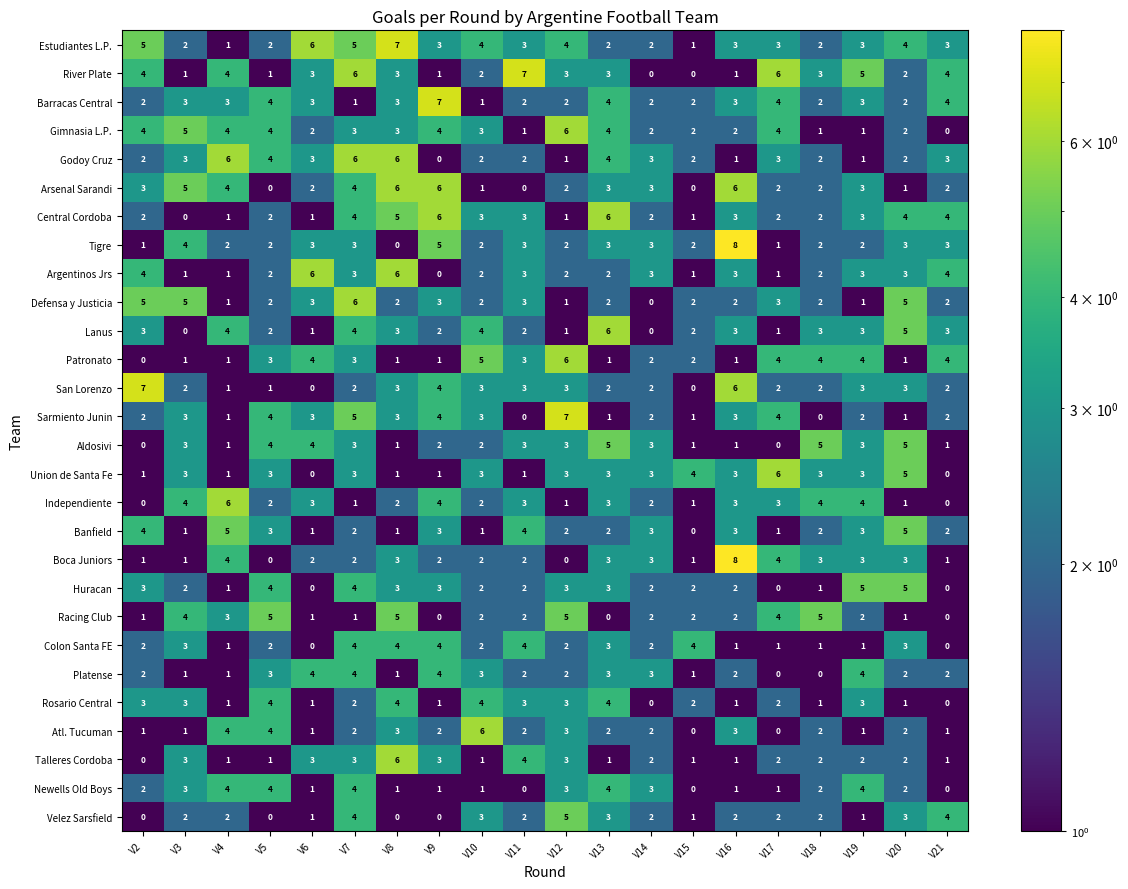

What is the difference between the highest and lowest values at V4?

5